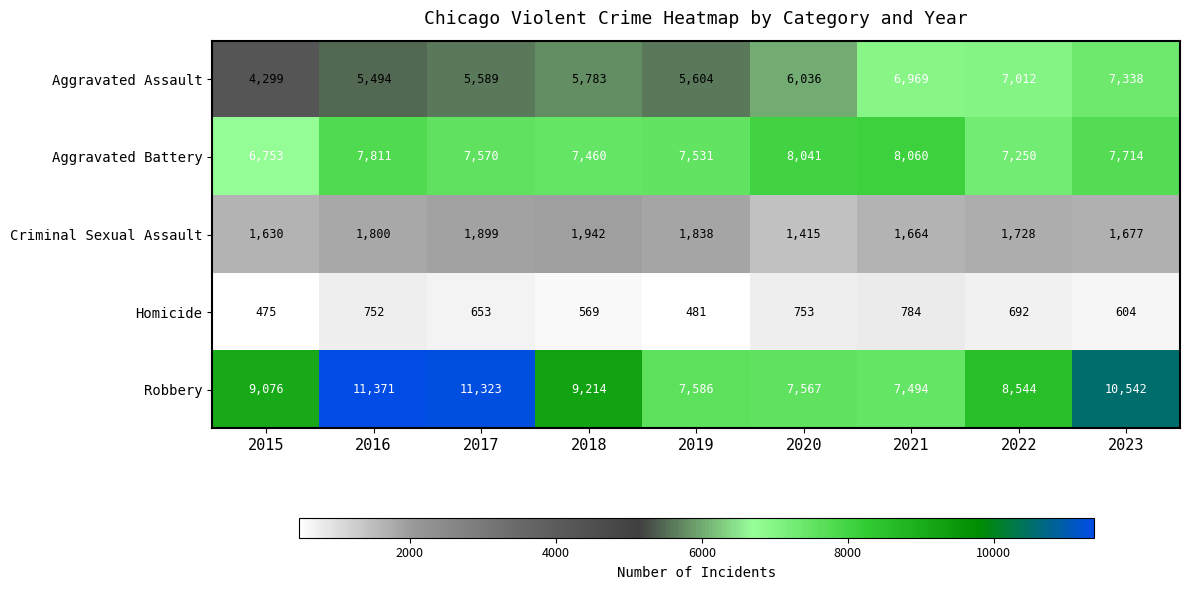

How many categories are shown in the chart?

9